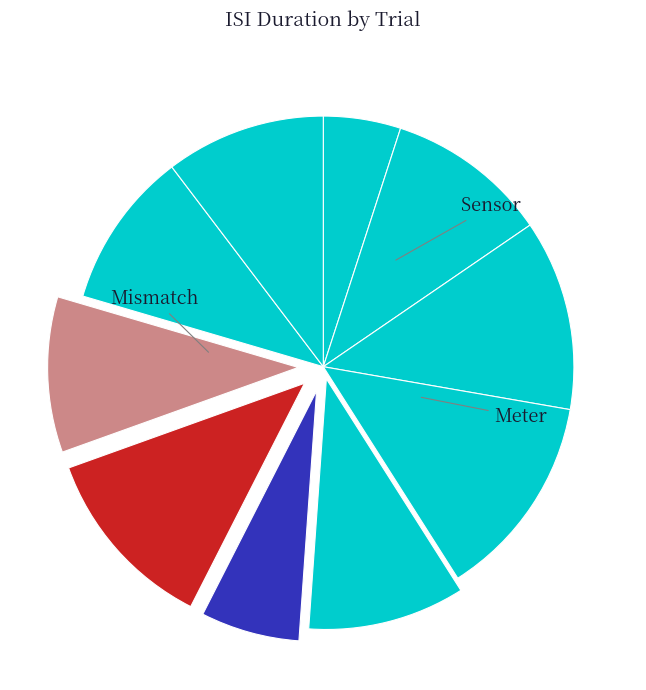

Is there a majority slice in this chart?

No